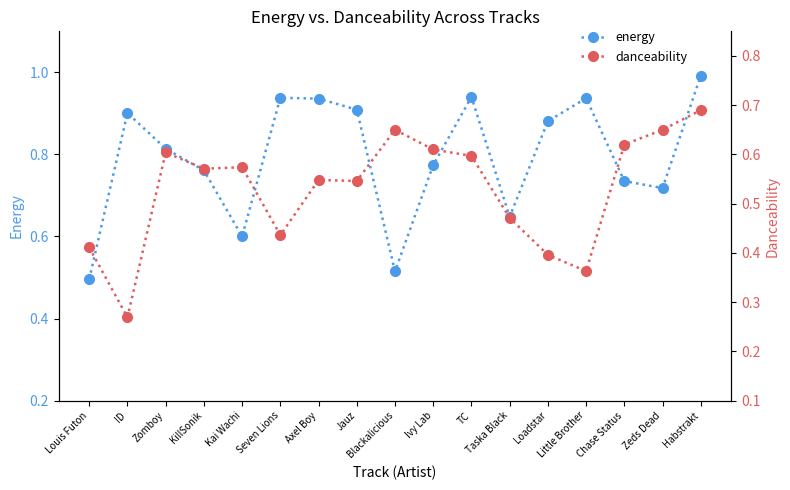

Reading left to right, what are all the values shown in this chart?

energy: Louis Futon=0.5	ID=0.9	Zomboy=0.8	KillSonik=0.8	Kai Wachi=0.6	Seven Lions=0.9	Axel Boy=0.9	Jauz=0.9	Blackalicious=0.5	Ivy Lab=0.8	TC=0.9	Taska Black=0.6	Loadstar=0.9	Little Brother=0.9	Chase Status=0.7	Zeds Dead=0.7	Habstrakt=1.0
danceability: Louis Futon=0.4	ID=0.3	Zomboy=0.6	KillSonik=0.6	Kai Wachi=0.6	Seven Lions=0.4	Axel Boy=0.5	Jauz=0.5	Blackalicious=0.7	Ivy Lab=0.6	TC=0.6	Taska Black=0.5	Loadstar=0.4	Little Brother=0.4	Chase Status=0.6	Zeds Dead=0.7	Habstrakt=0.7